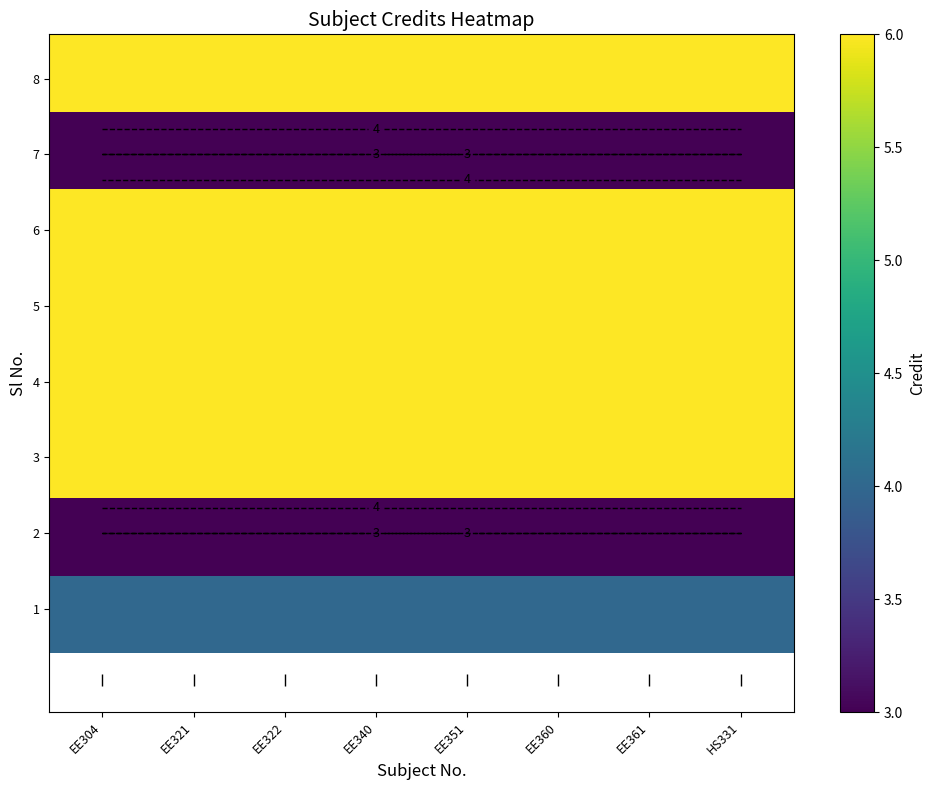

Is it true that row_4 equals 2 at EE304?

False